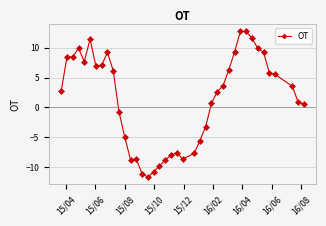

How many lines are shown in the chart?

1